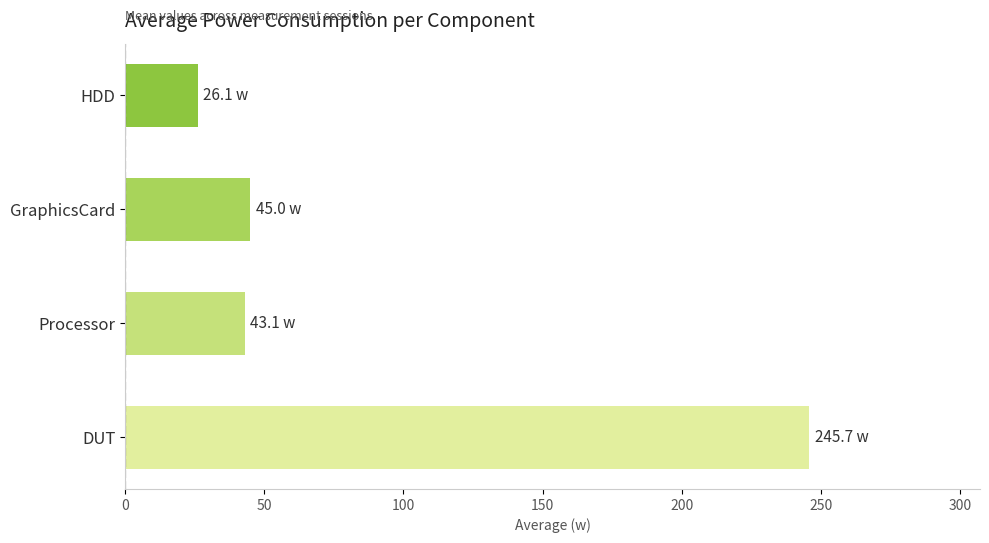

What is the ratio of the value at Processor to the value at HDD?

1.7